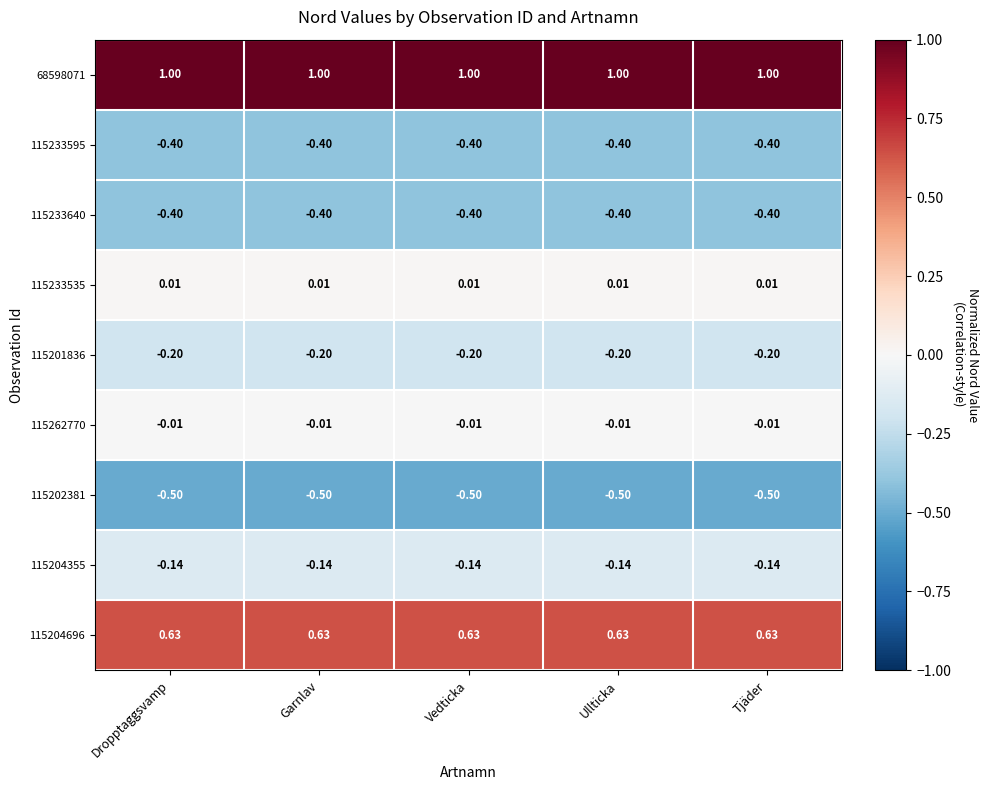

What is the spread (max minus min) of values at Dropptaggsvamp?

1.5